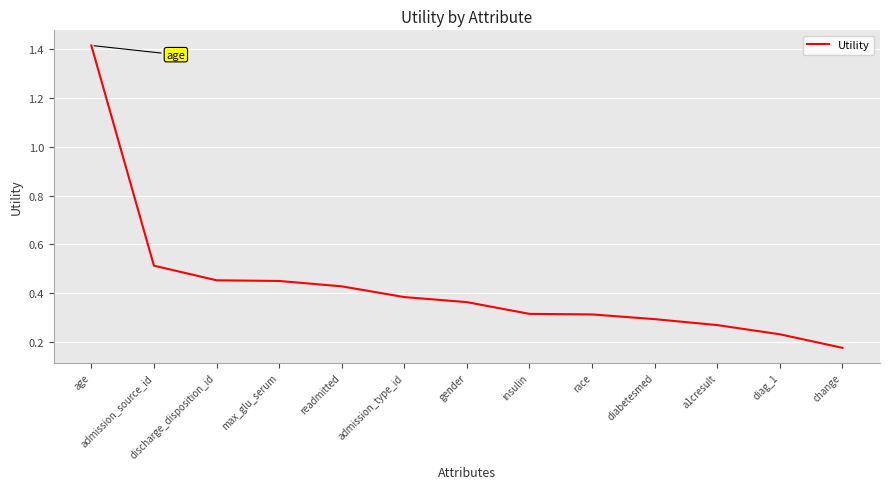

True or false: the data shows 2.4 at age.

False